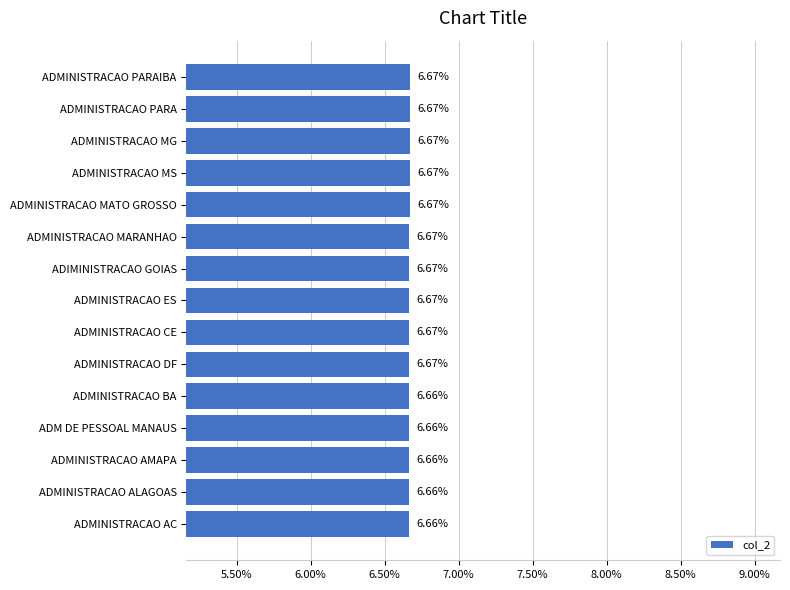

What is the sum of all values?

100.0